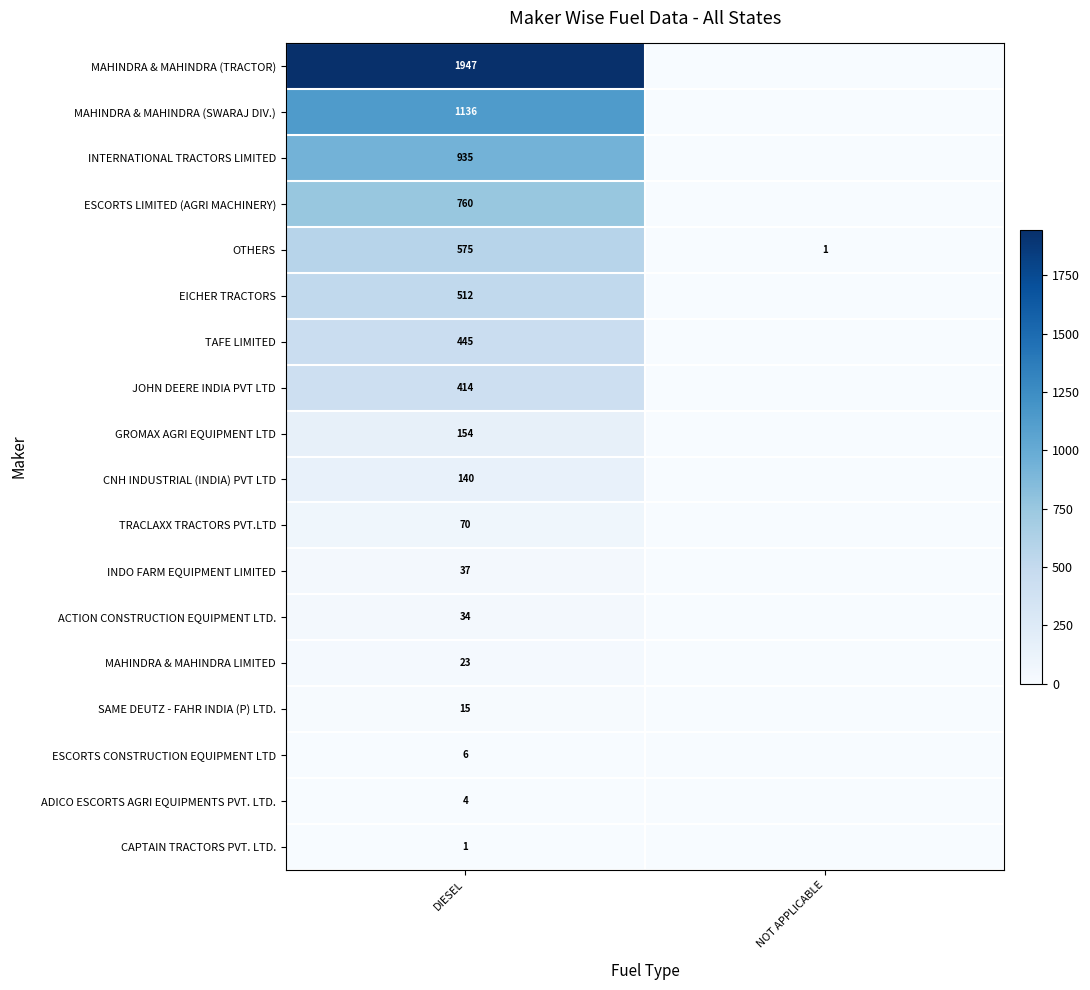

The OTHERS series shows 115 at DIESEL. True or false?

False